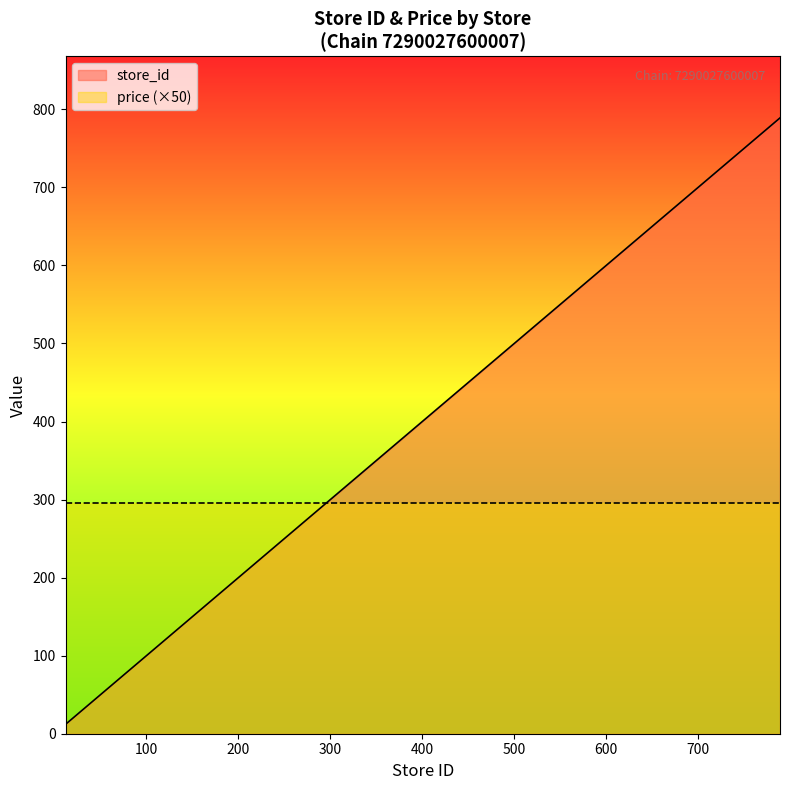

What is the value of the 21st point from the left?

778